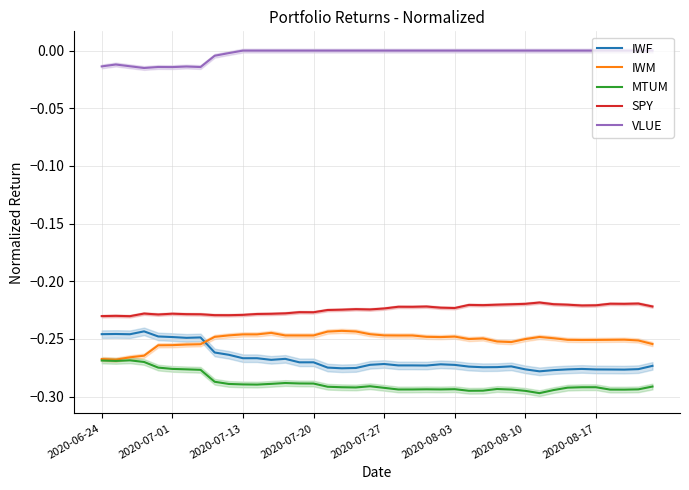

In VLUE, how many points are higher than both neighbors (excluding endpoints)?

3